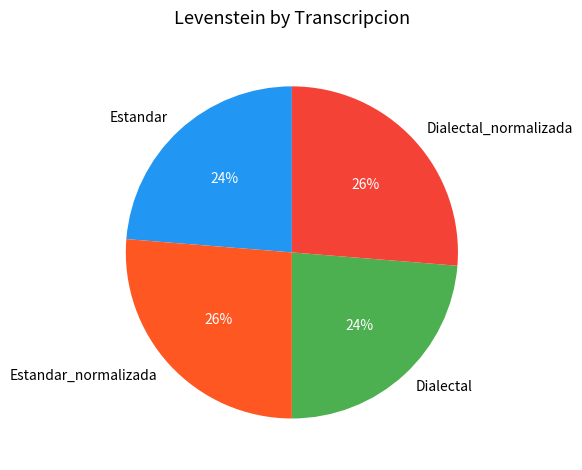

The Estandar_normalizada slice represents 26% of the pie. True or false?

True